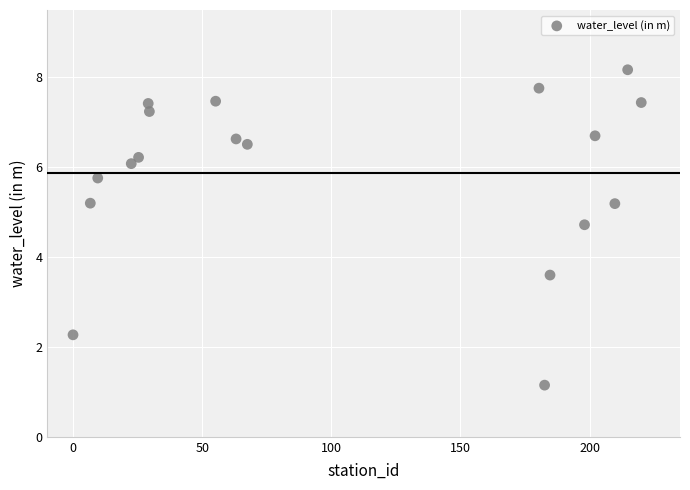

What is the range of Y values (max minus min)?

7.0